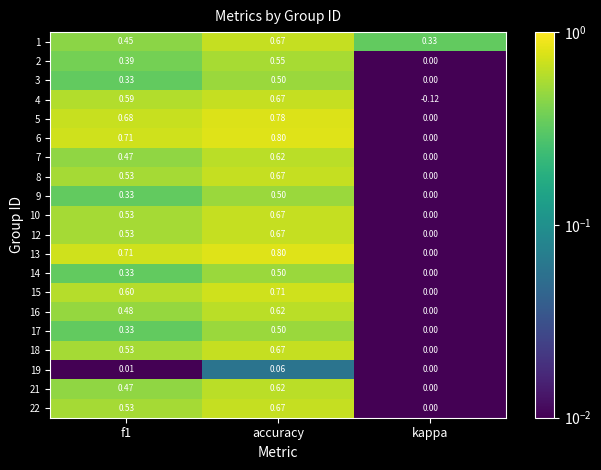

At which label does 2 reach its minimum?

kappa